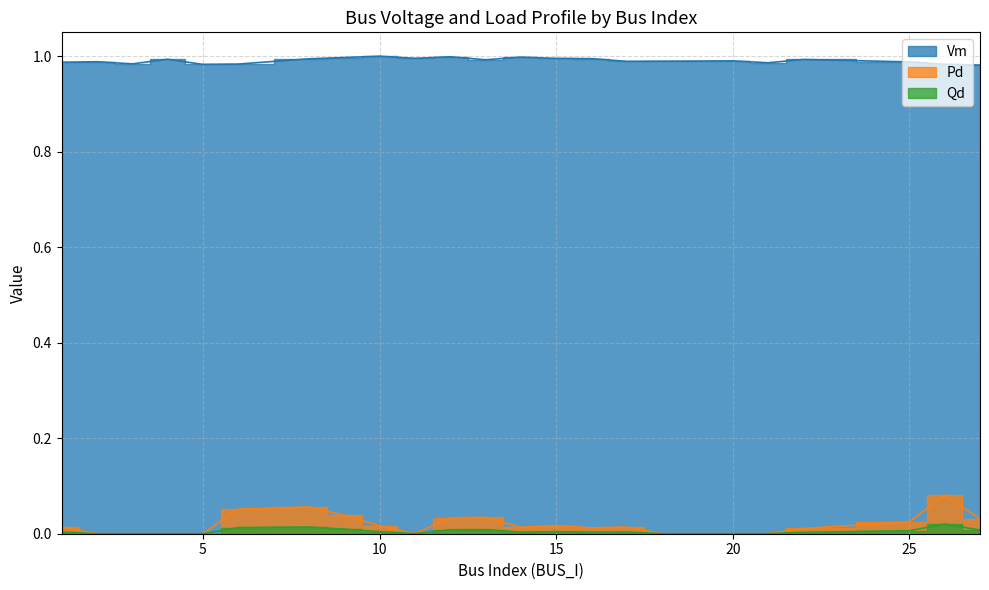

The value of Pd at 11 is -0.0. True or false?

False